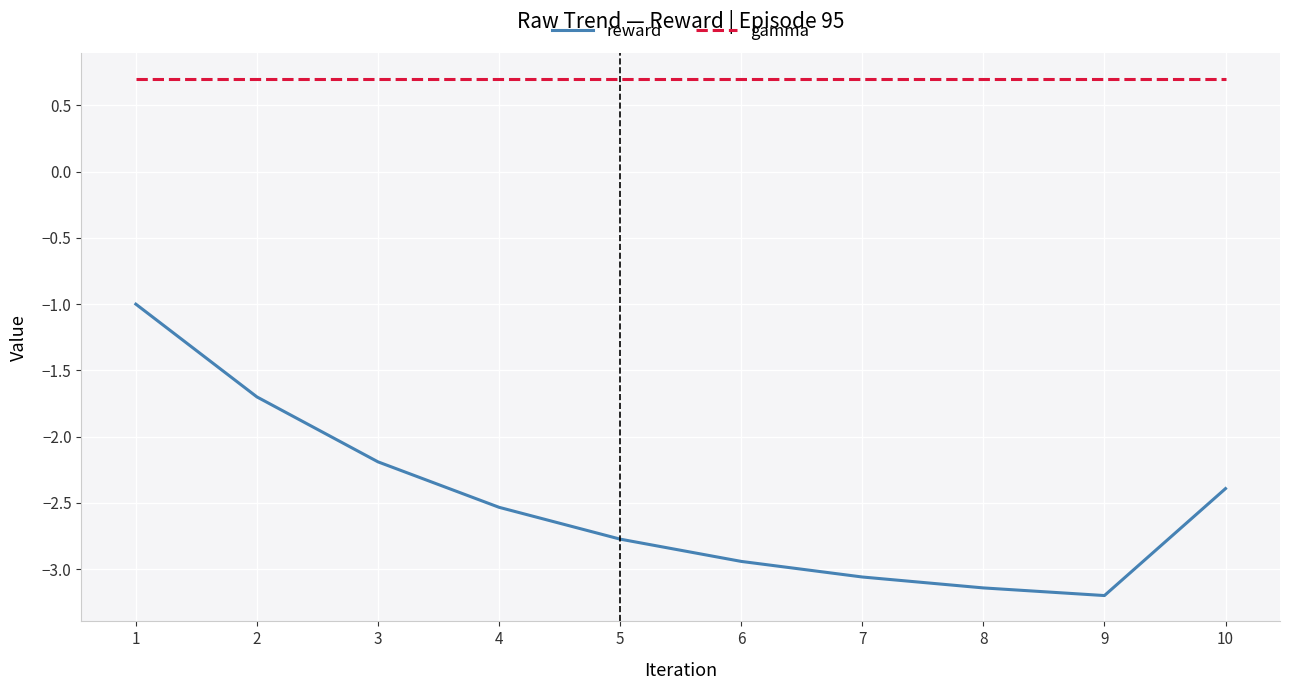

Rank the series by their maximum value, from highest to lowest.

gamma, reward